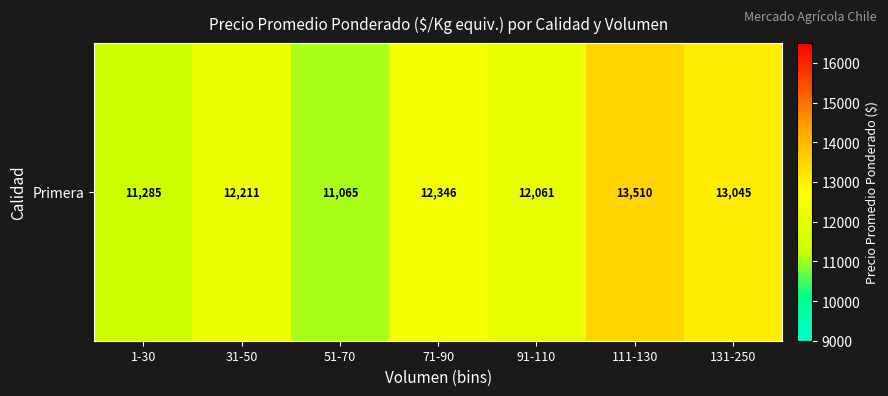

Is it true that the value at 91-110 is 17824.3?

False